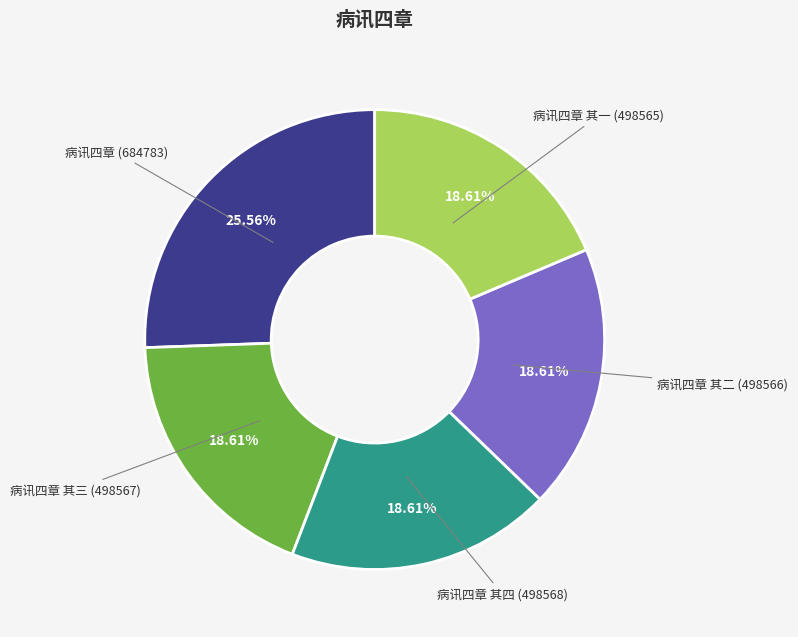

Count the number of slices in the pie.

5